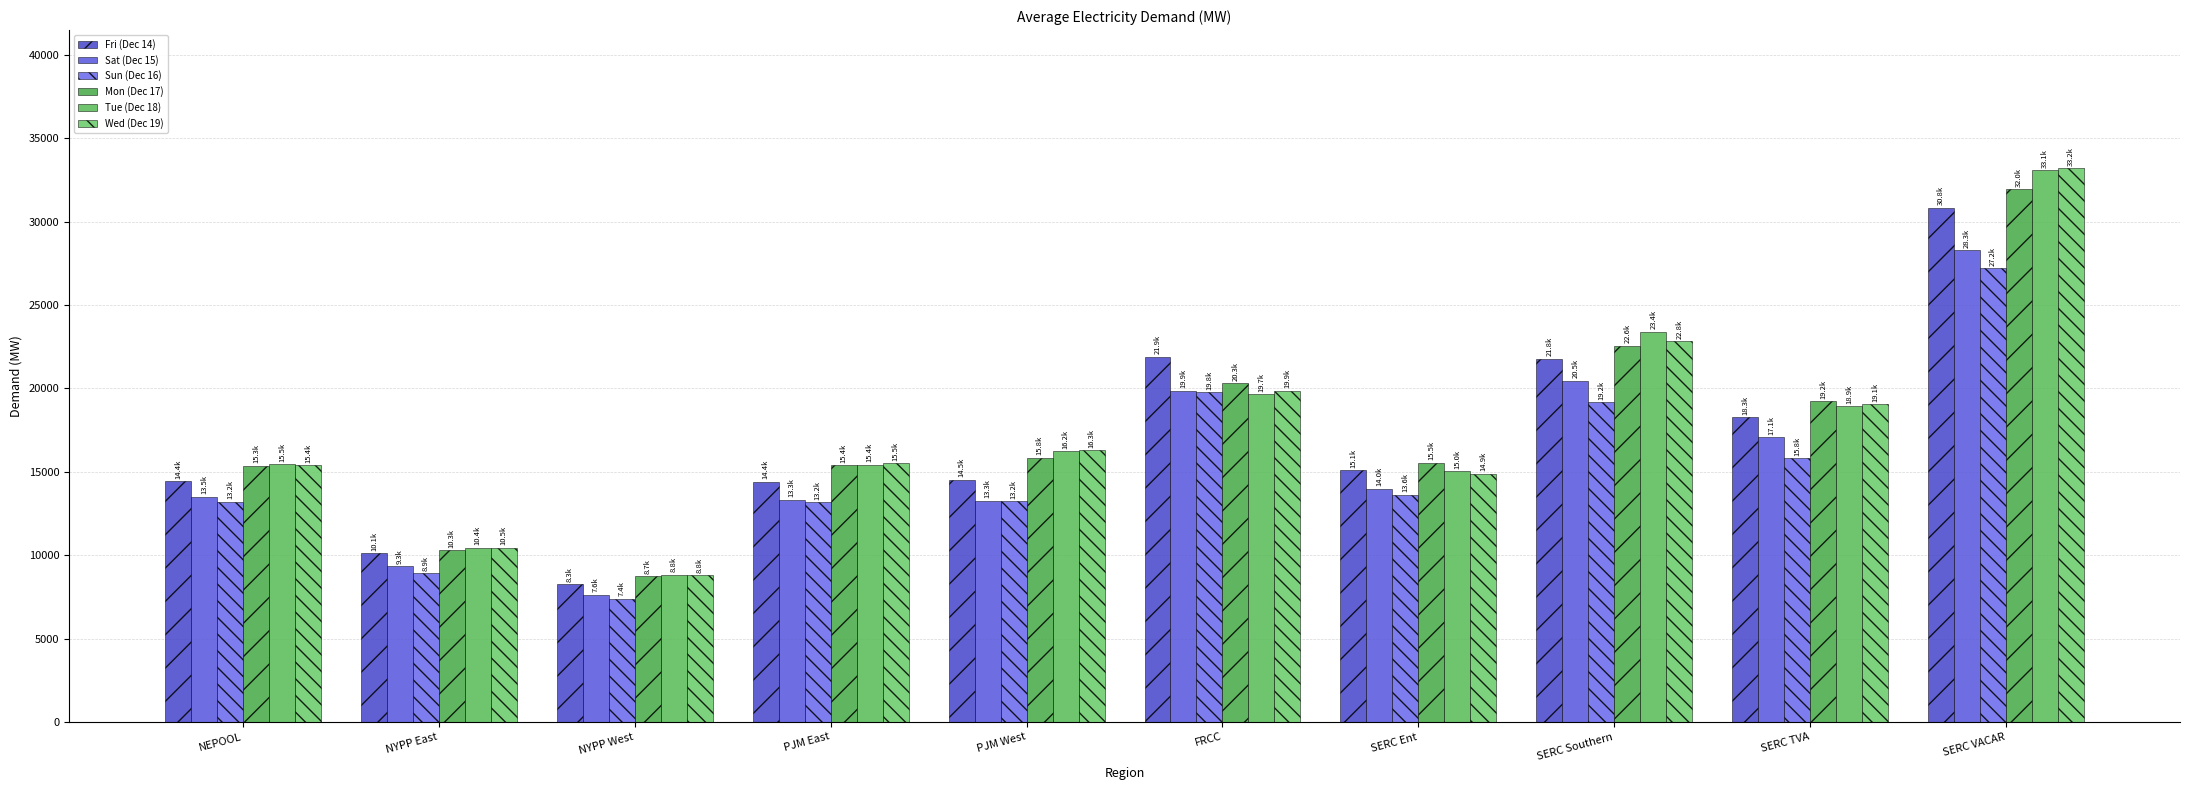

Which series has the largest total across all categories?

Tue (Dec 18)